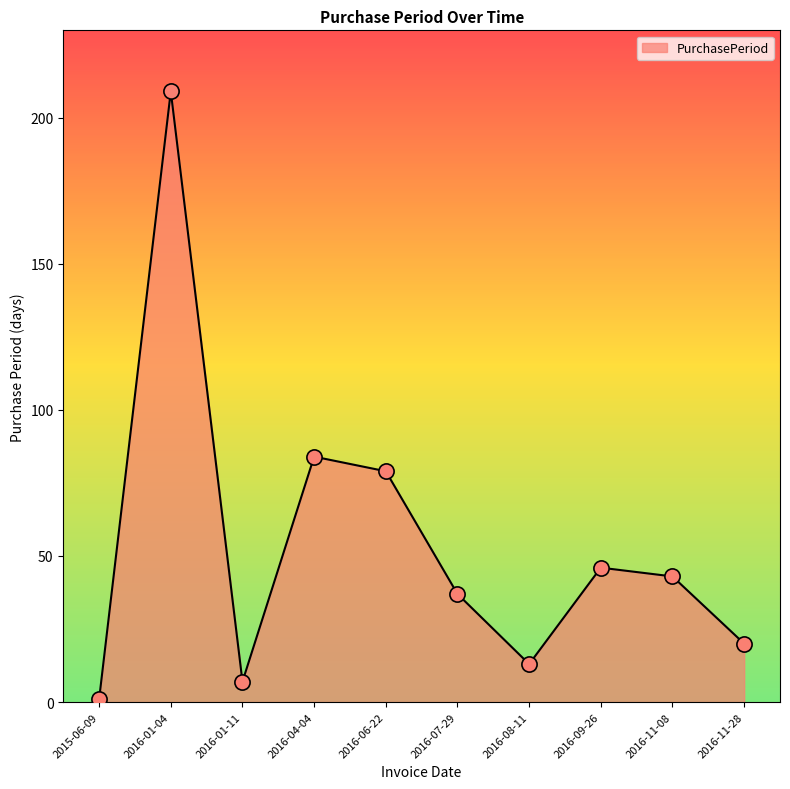

Between 2016-04-04 and 2016-11-08, which is larger?

2016-04-04